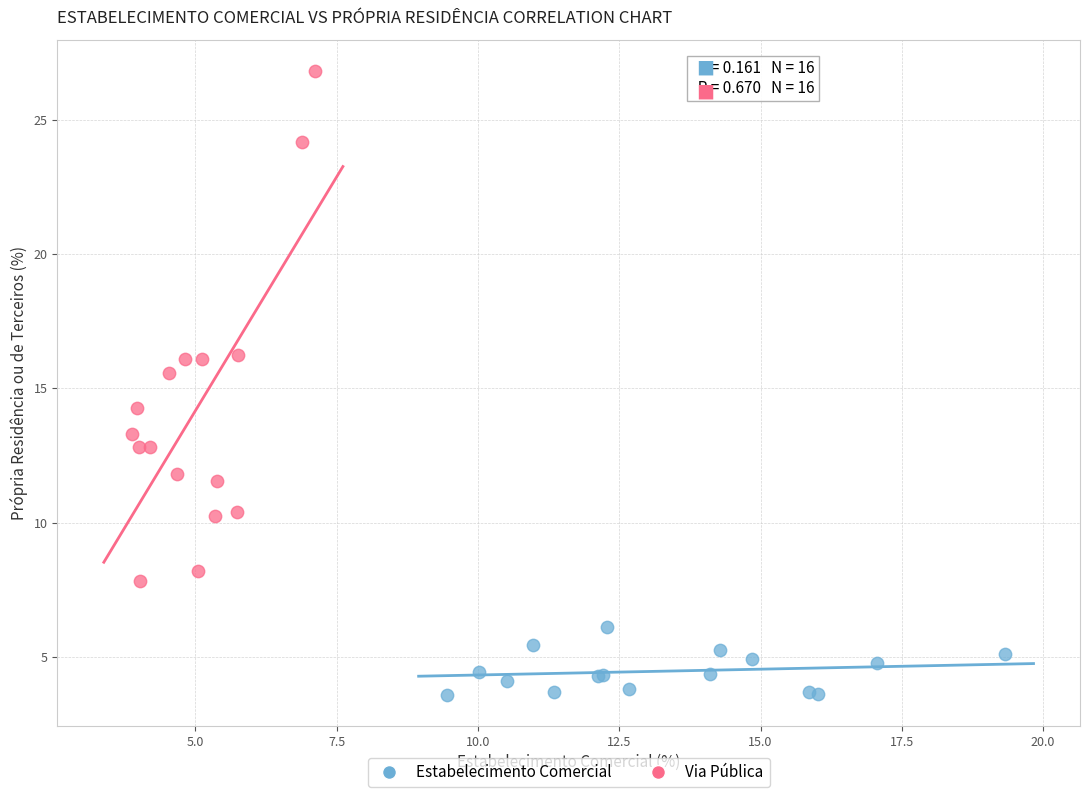

Which series reaches the minimum Y coordinate?

Estabelecimento Comercial